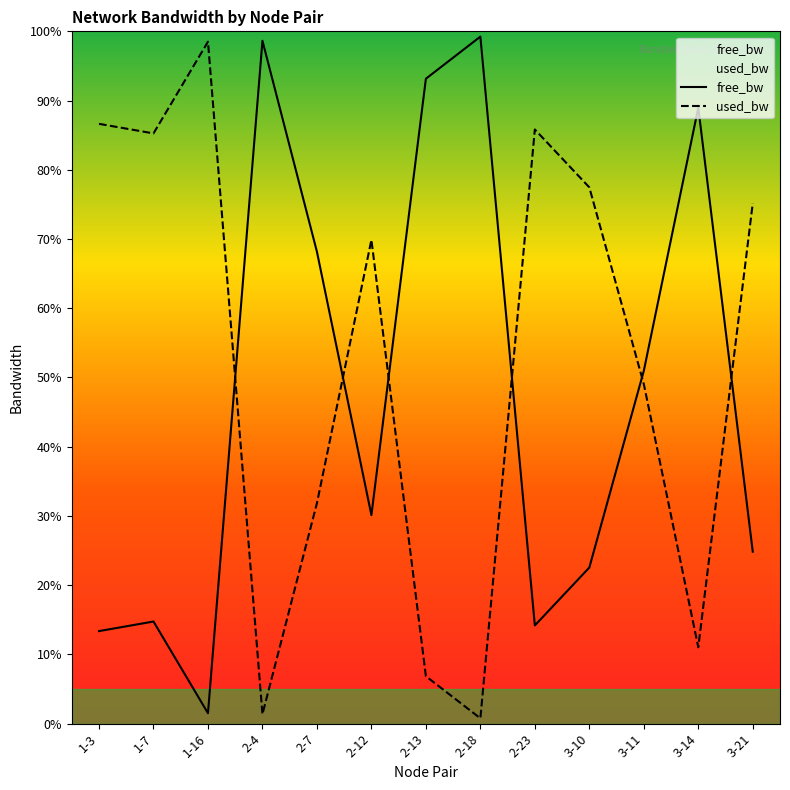

Where is used_bw nearest to the value 49?

3-11